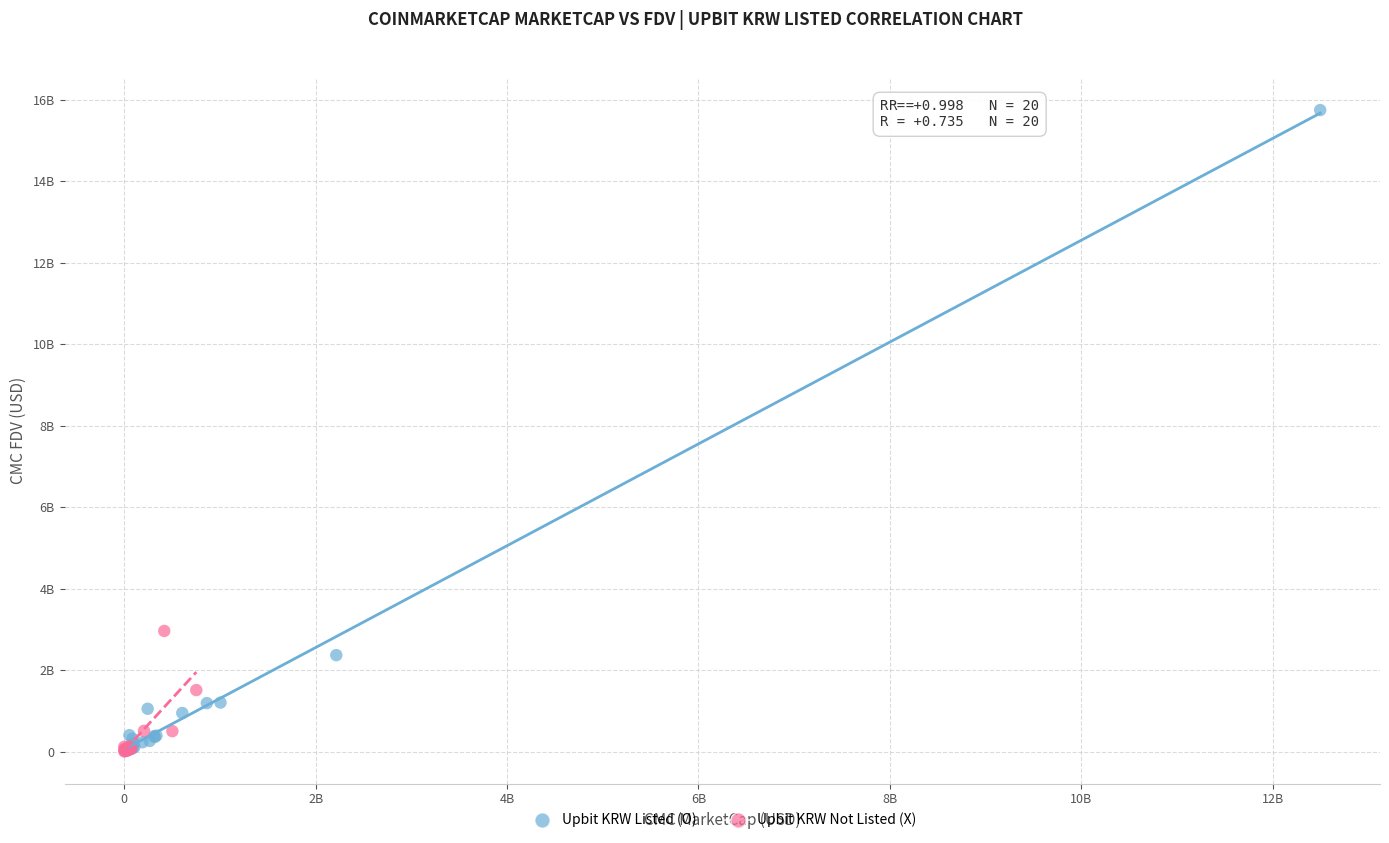

What are all the series names shown in the legend?

Upbit KRW Listed (O), Upbit KRW Not Listed (X)